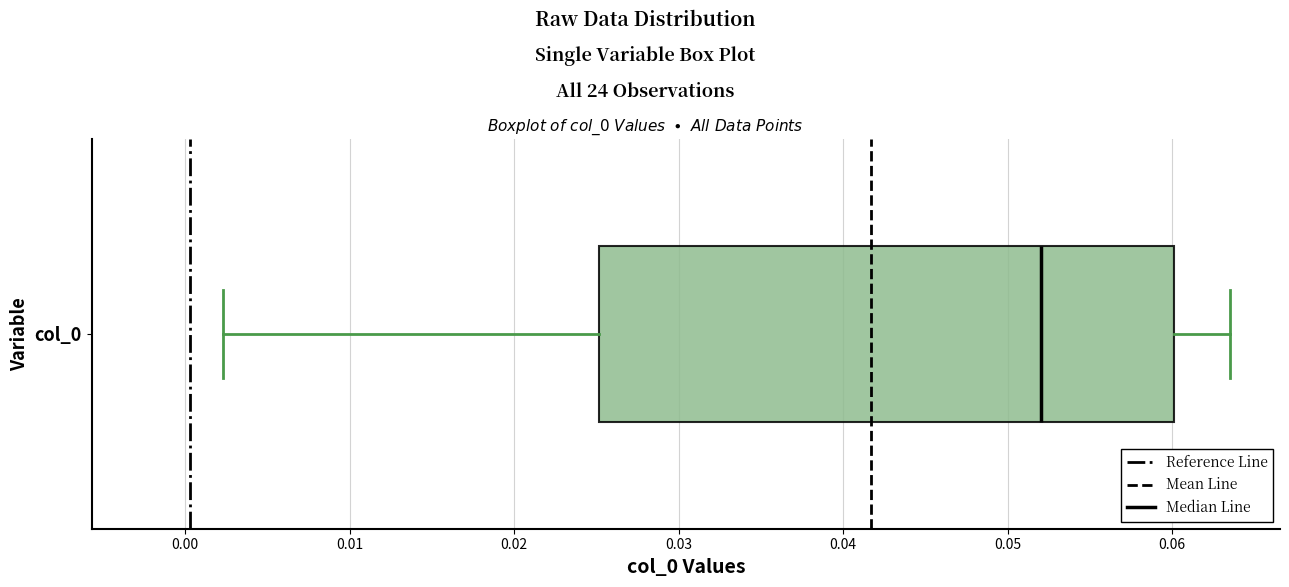

Transcribe this box plot: give where the median line is, the range the box spans, and where the two whiskers end, as read against the x-axis. The values are not printed on the chart, so give them approximately, as read against the axis.

median 0.052, box 0.025 to 0.060, whiskers 0.002 to 0.064